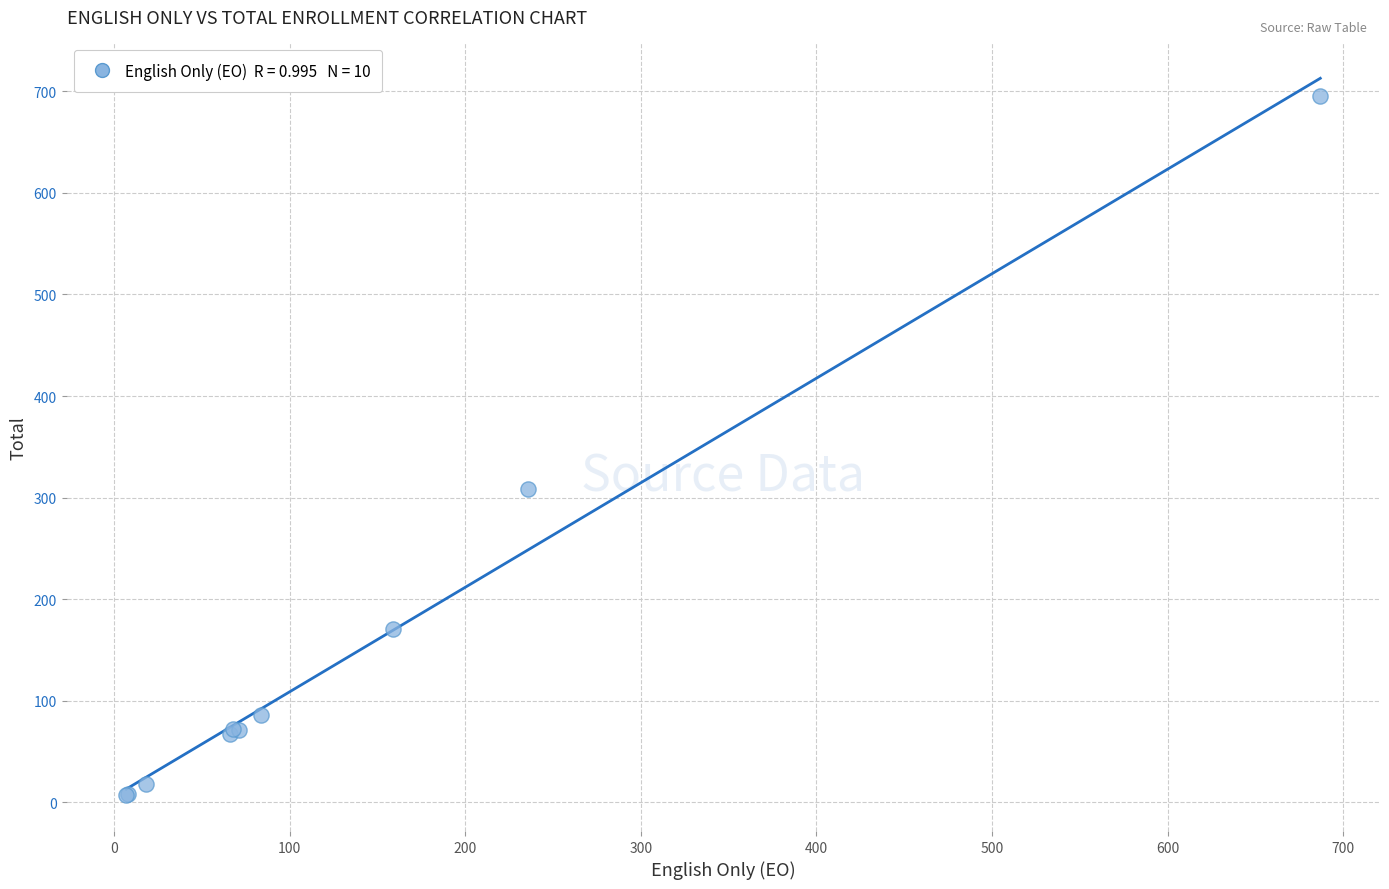

What Y value in the scatter plot is closest to 351?

308